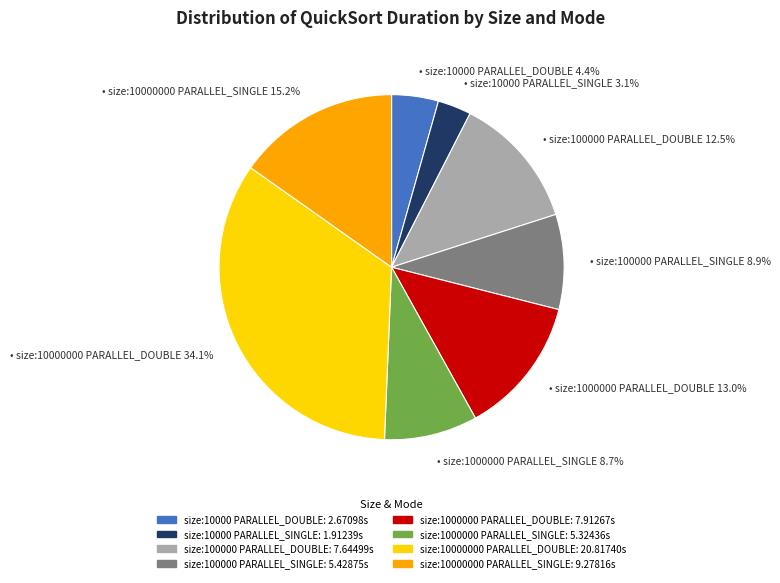

The size:10000000 PARALLEL_DOUBLE slice represents 29% of the pie. True or false?

False